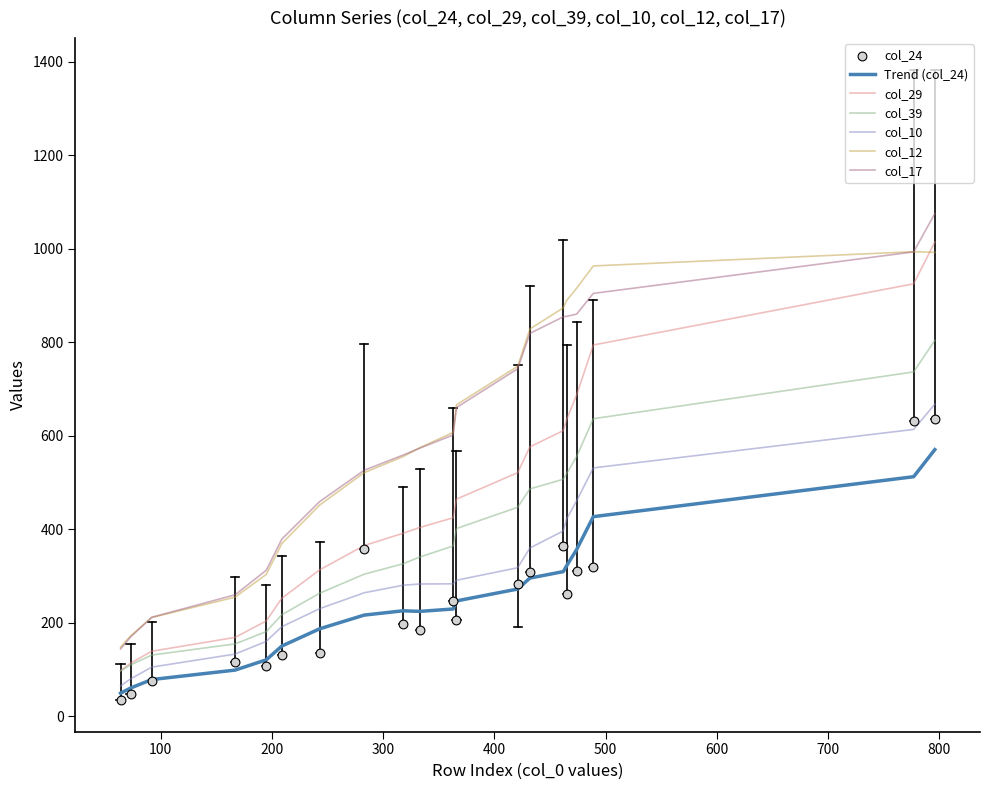

Which series has the largest total across all categories?

col_12